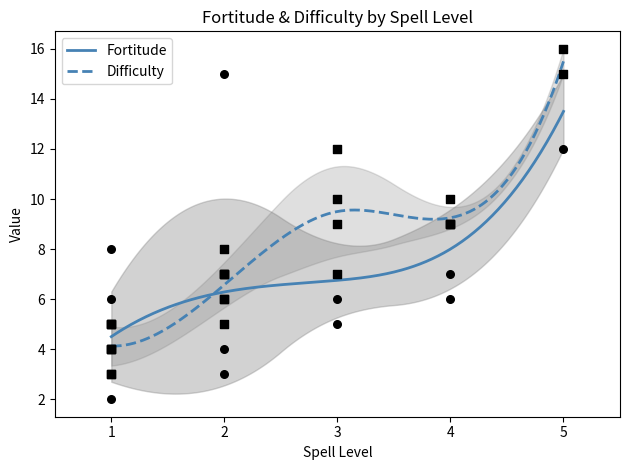

What are all the series names shown in the legend?

Fortitude, Difficulty